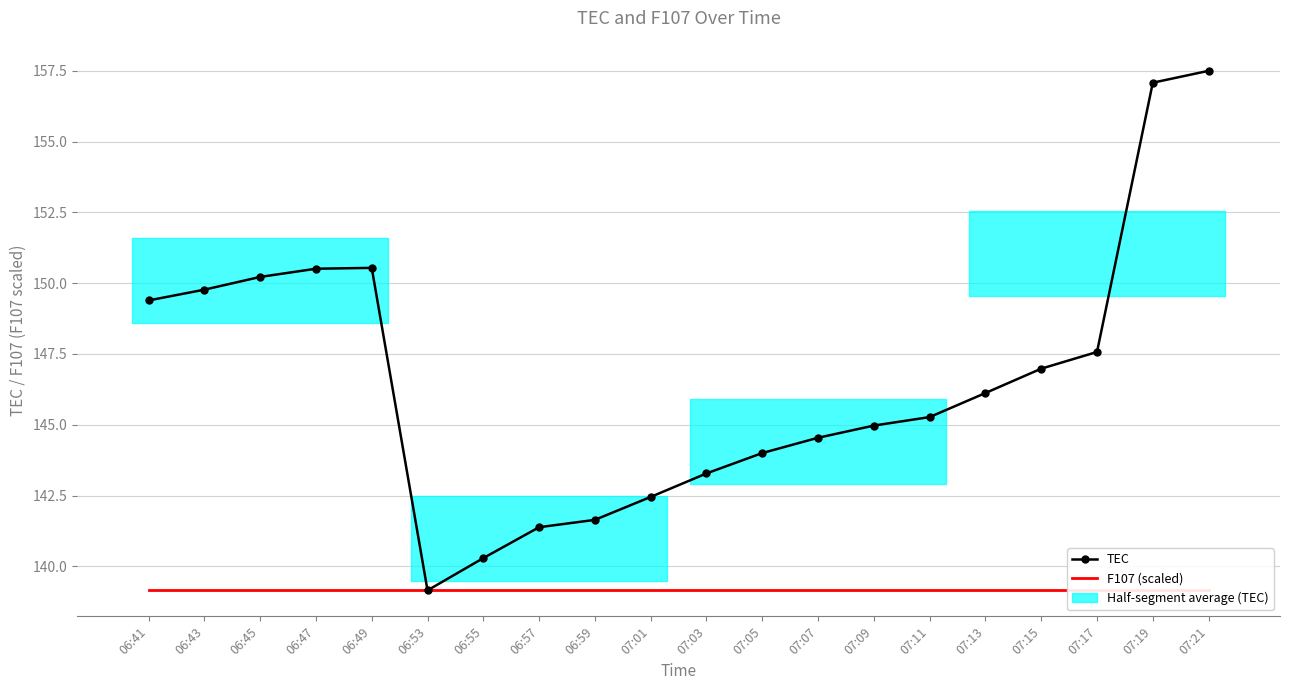

Reading right to left, transcribe all the data shown in this chart.

TEC: 157.5	157.1	147.6	147.0	146.1	145.3	145.0	144.5	144.0	143.3	142.4	141.6	141.4	140.3	139.2	150.5	150.5	150.2	149.8	149.4
F107 (scaled): 139.2	139.2	139.2	139.2	139.2	139.2	139.2	139.2	139.2	139.2	139.2	139.2	139.2	139.2	139.2	139.2	139.2	139.2	139.2	139.2